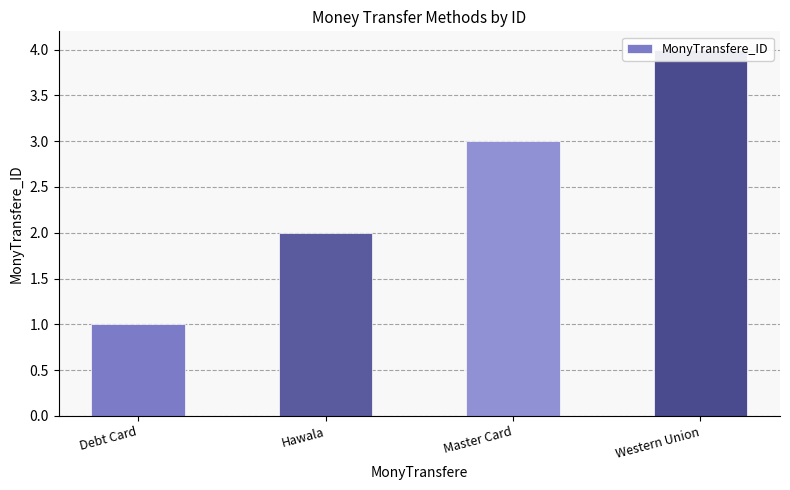

What is the value of the 4th bar from the left?

4